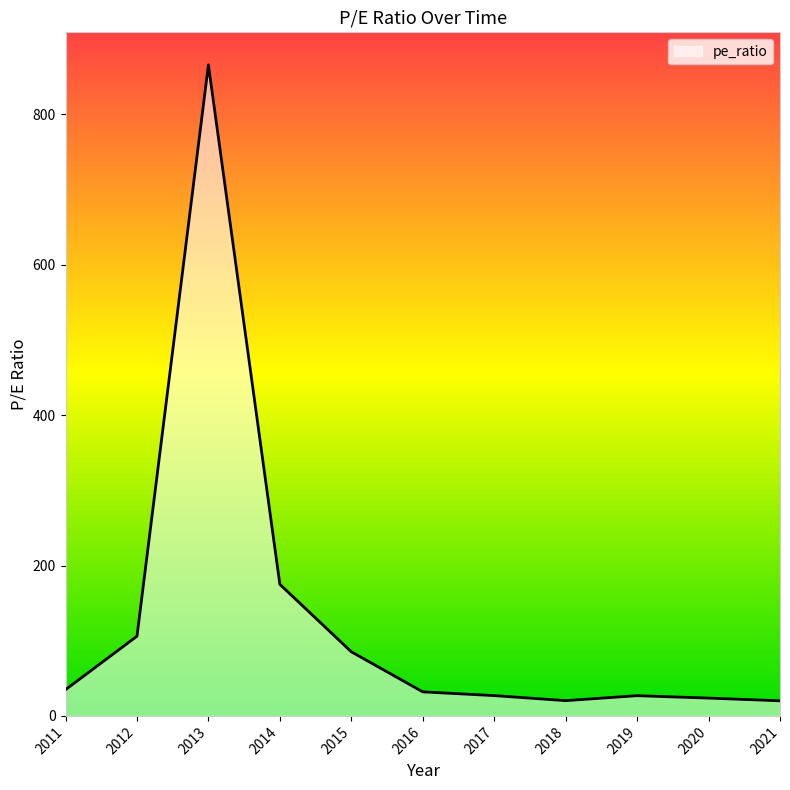

What is the maximum value shown in the chart?

866.0